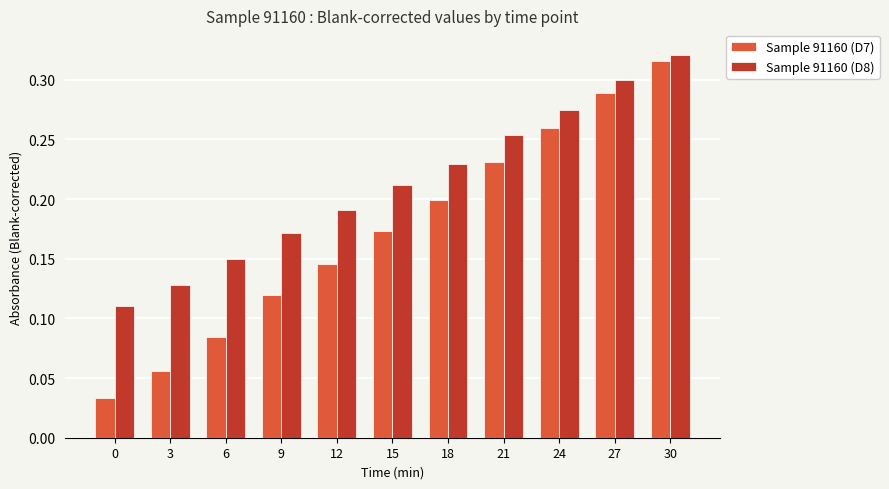

At how many categories does at least one series exceed 0?

11